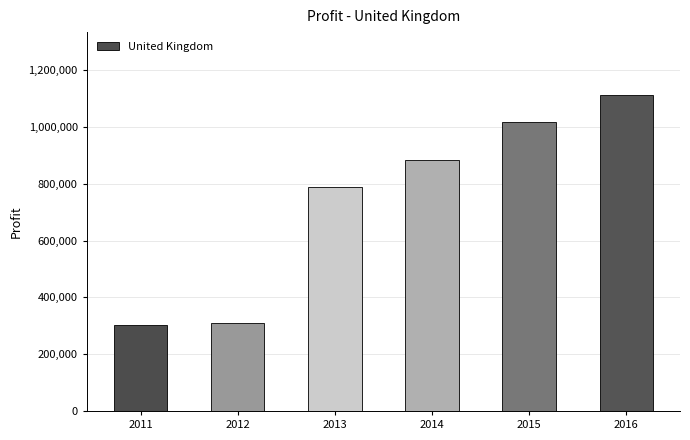

What is the value of the 1st bar from the left?

303817